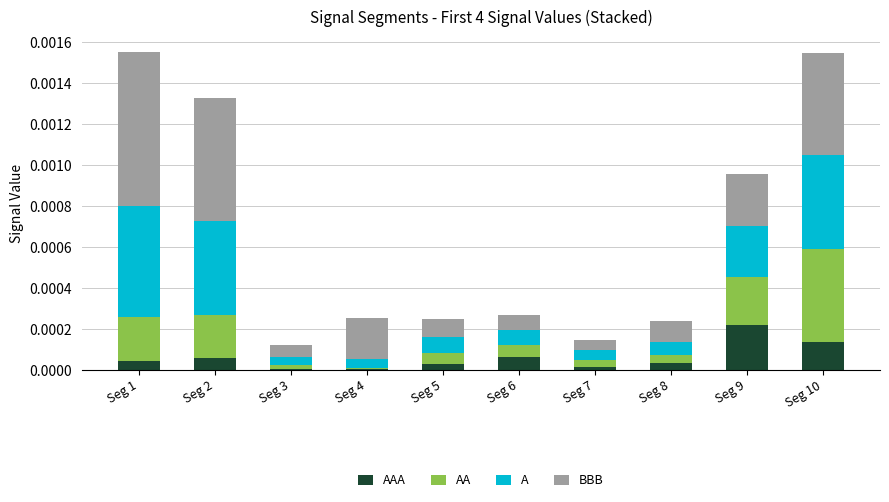

The value of AAA at Seg 2 is 0.0. True or false?

False